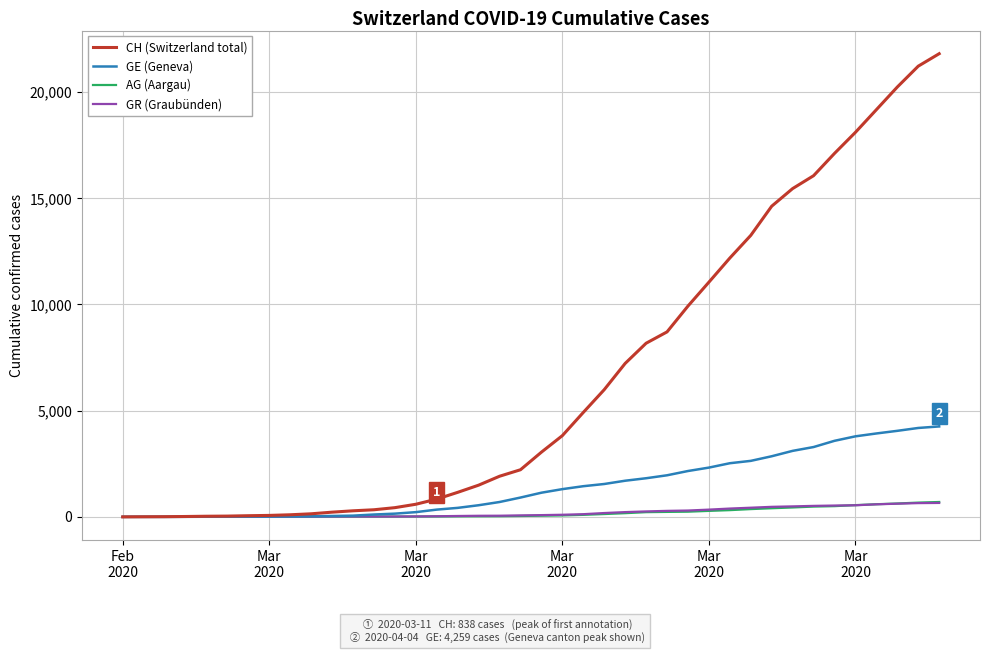

What is the difference between the maximum and minimum values in the CH (Switzerland total) series?

21808